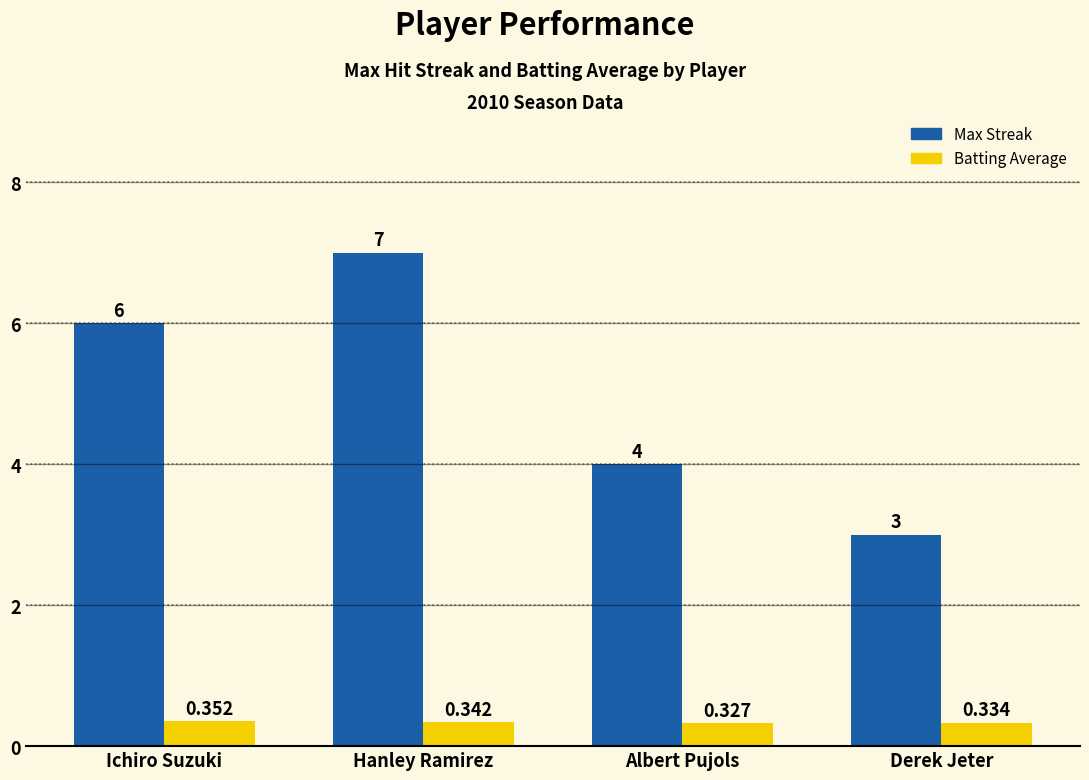

At which label does Batting Average reach its peak?

Ichiro Suzuki